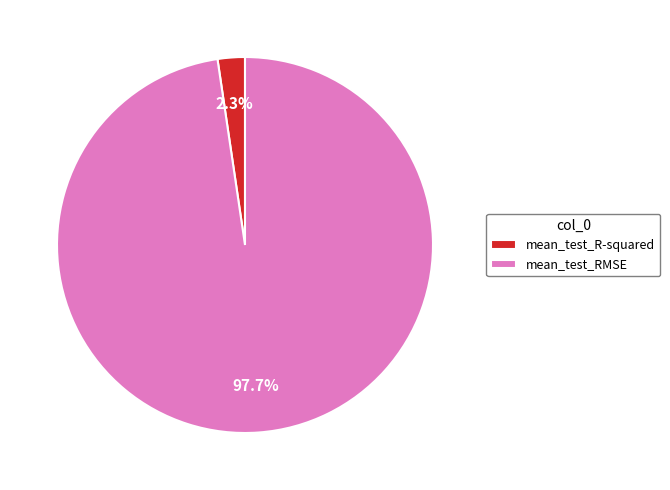

To the nearest percent, what is the difference between the mean_test_RMSE and mean_test_R-squared slice percentages?

95%